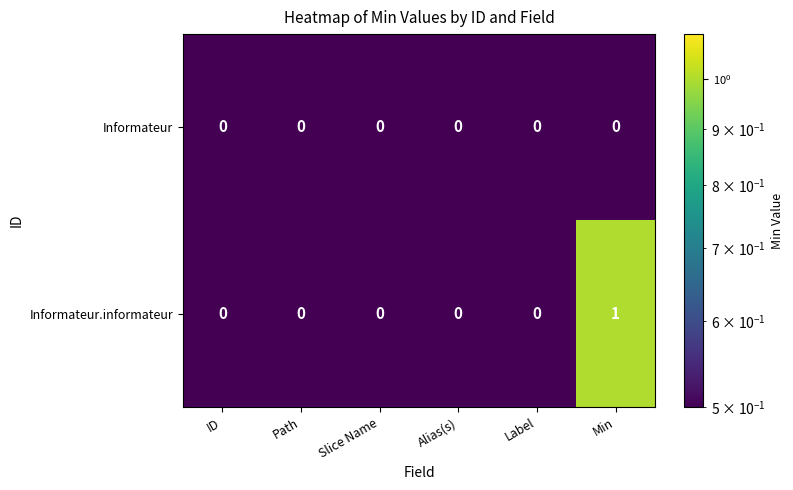

At which category is the sum across all series the highest?

Min